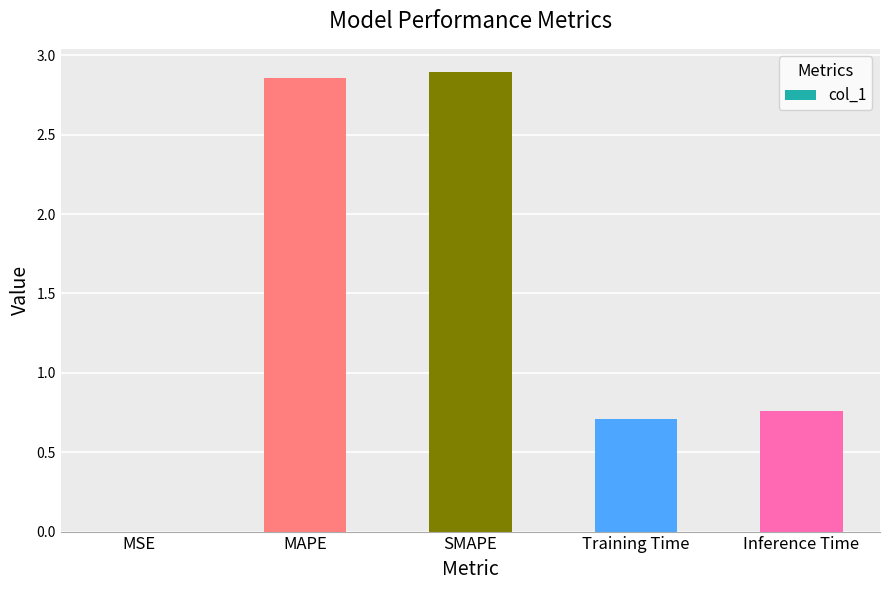

What is the sum of all values?

7.2